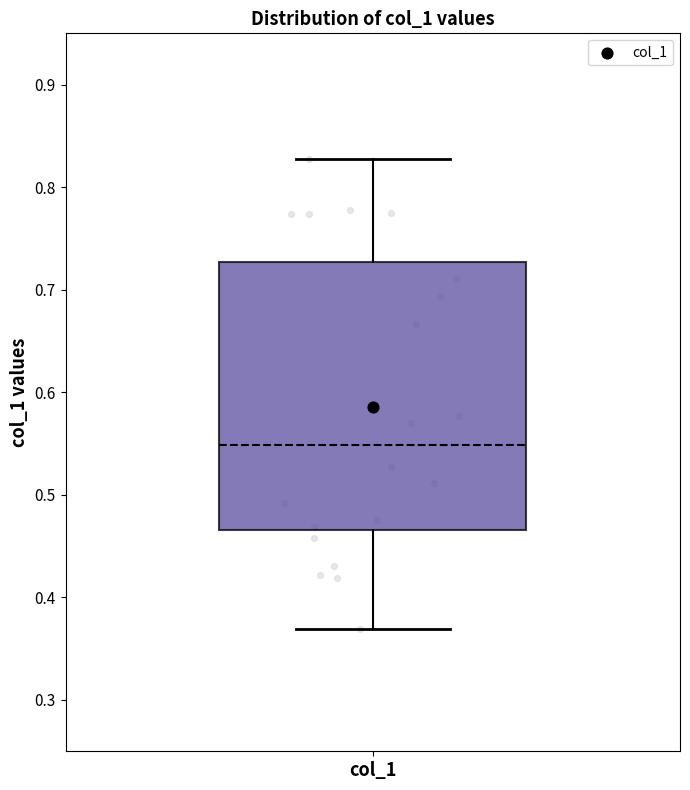

Where does the upper whisker of the box for col_1 end on the y-axis? The values are not printed on the chart, so give them approximately, as read against the axis.

0.83